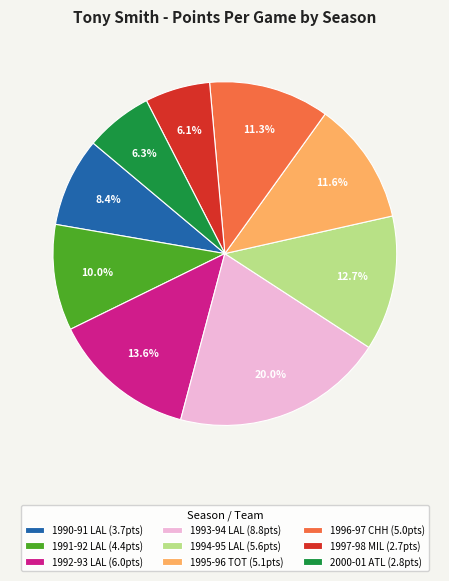

To the nearest percent, what is the combined percentage of 2000-01 ATL and 1995-96 TOT?

18%